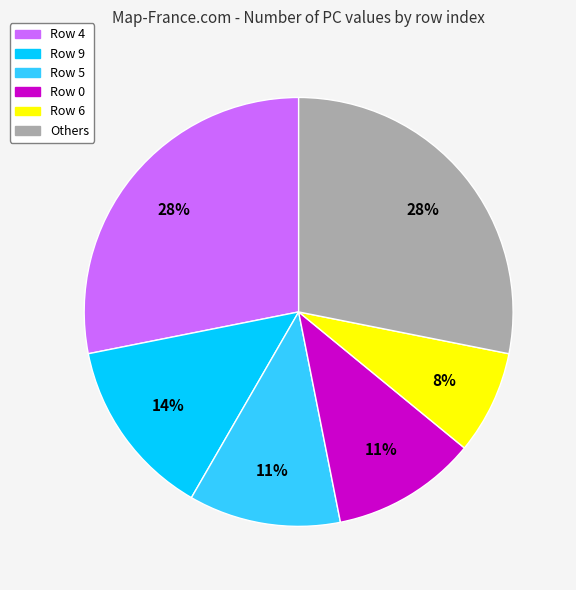

What percentage is the Row 5 slice, to the nearest percent?

11%